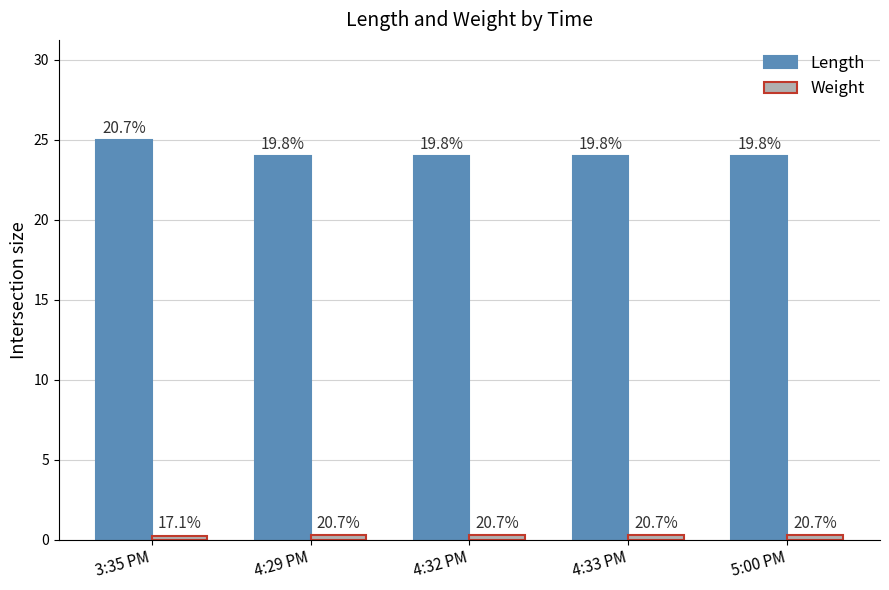

Are the bars horizontal?

No